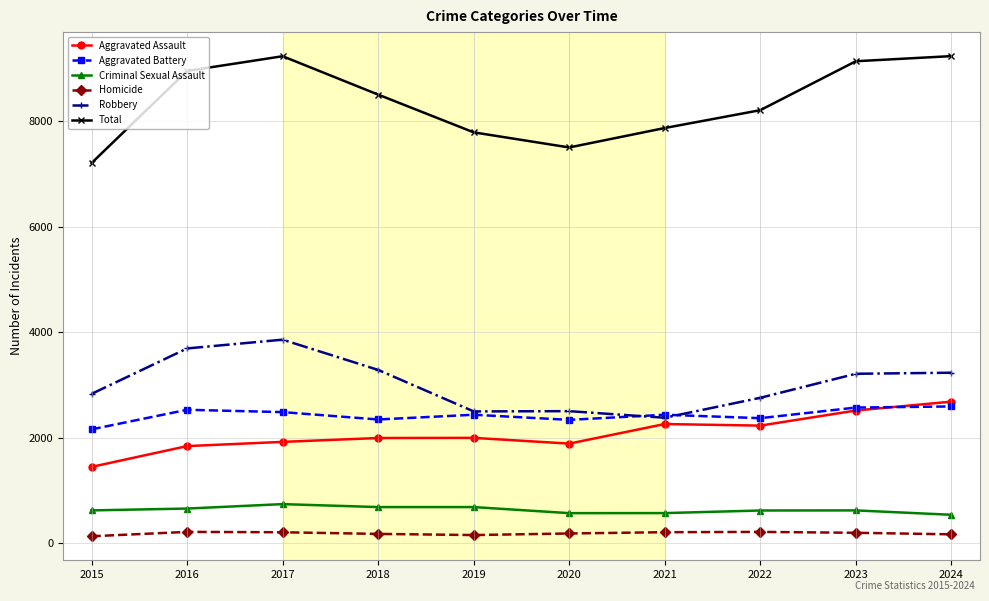

What are all the series names shown in the legend?

Aggravated Assault, Aggravated Battery, Criminal Sexual Assault, Homicide, Robbery, Total